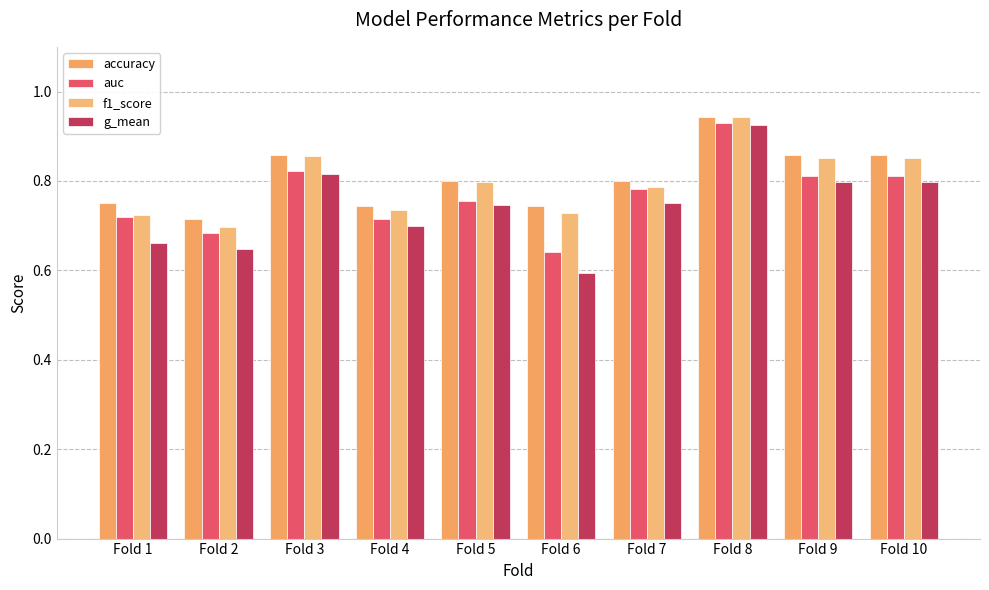

Reading right to left, what are all the values shown in this chart?

accuracy: Fold 10=0.9	Fold 9=0.9	Fold 8=0.9	Fold 7=0.8	Fold 6=0.7	Fold 5=0.8	Fold 4=0.7	Fold 3=0.9	Fold 2=0.7	Fold 1=0.8
auc: Fold 10=0.8	Fold 9=0.8	Fold 8=0.9	Fold 7=0.8	Fold 6=0.6	Fold 5=0.8	Fold 4=0.7	Fold 3=0.8	Fold 2=0.7	Fold 1=0.7
f1_score: Fold 10=0.9	Fold 9=0.9	Fold 8=0.9	Fold 7=0.8	Fold 6=0.7	Fold 5=0.8	Fold 4=0.7	Fold 3=0.9	Fold 2=0.7	Fold 1=0.7
g_mean: Fold 10=0.8	Fold 9=0.8	Fold 8=0.9	Fold 7=0.8	Fold 6=0.6	Fold 5=0.7	Fold 4=0.7	Fold 3=0.8	Fold 2=0.6	Fold 1=0.7